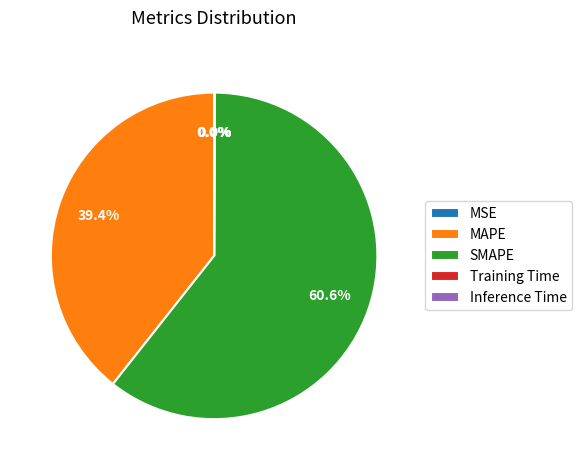

What percentage is NOT represented by MAPE?

60.6%